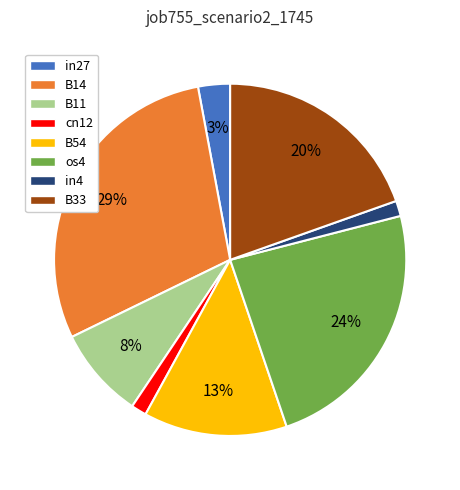

How many slices are in this pie chart?

8